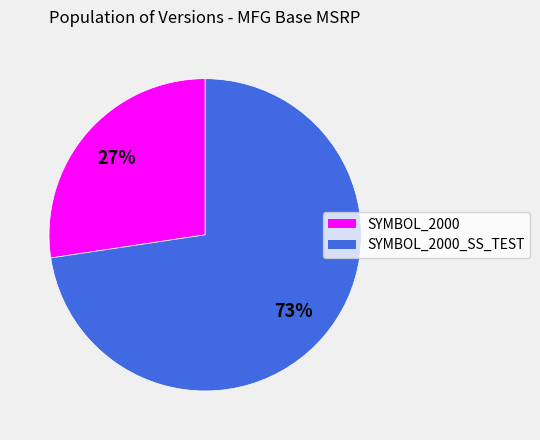

To the nearest percent, what is the average slice percentage?

50%